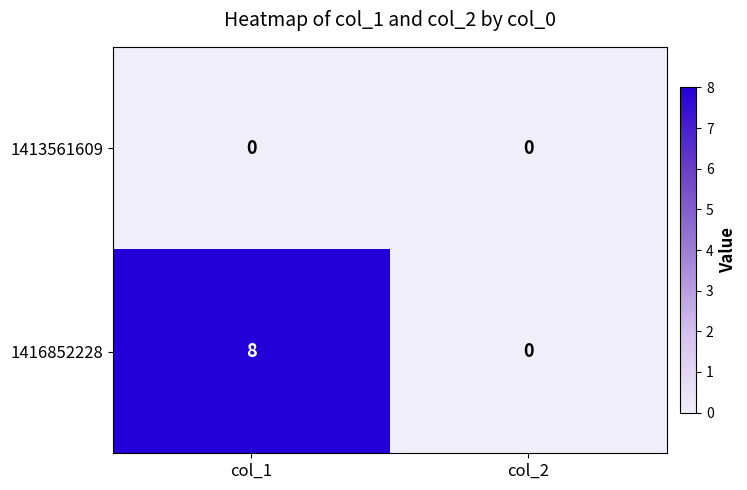

At how many categories does at least one series exceed 3?

1